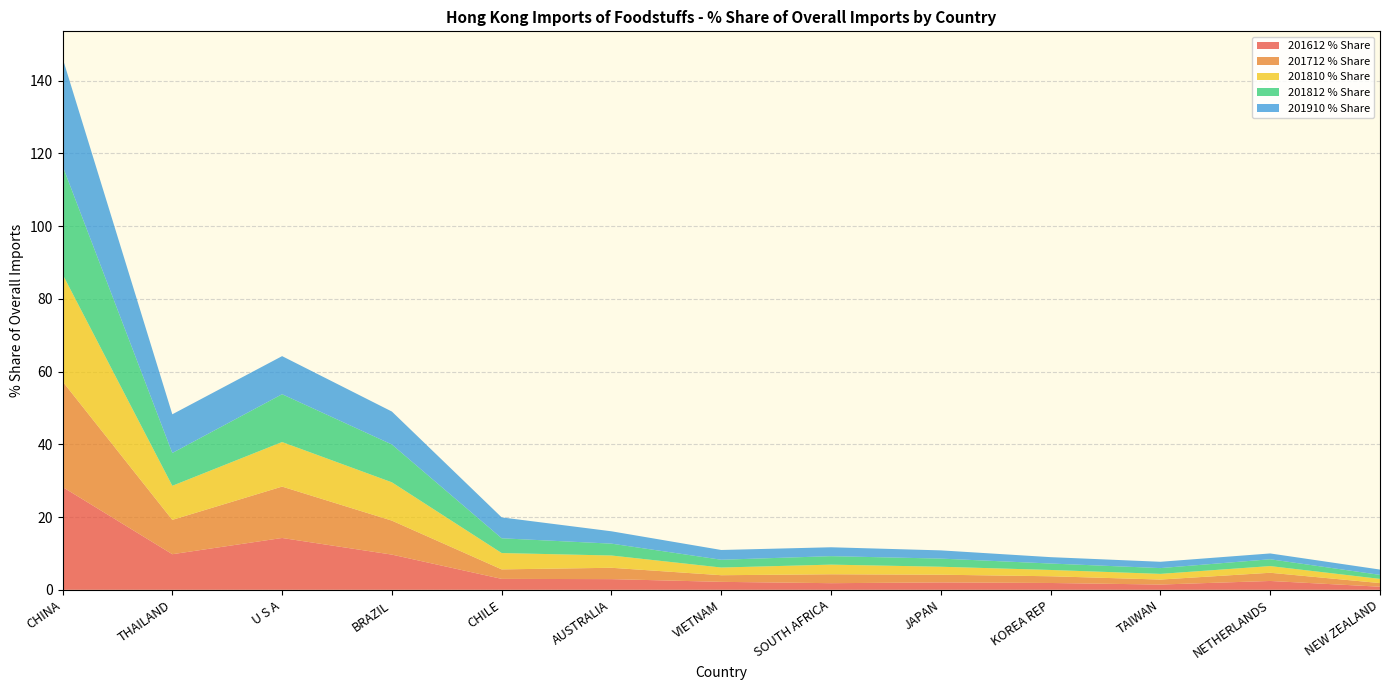

Reading right to left, what are all the values shown in this chart?

201612 % Share: NEW ZEALAND=0.9	NETHERLANDS=2.4	TAIWAN=1.4	KOREA REP=1.9	JAPAN=2.0	SOUTH AFRICA=1.8	VIETNAM=2.2	AUSTRALIA=2.9	CHILE=3.0	BRAZIL=9.7	U S A=14.2	THAILAND=9.8	CHINA=28.3
201712 % Share: NEW ZEALAND=1.0	NETHERLANDS=2.3	TAIWAN=1.4	KOREA REP=1.9	JAPAN=2.1	SOUTH AFRICA=2.4	VIETNAM=1.8	AUSTRALIA=3.1	CHILE=2.6	BRAZIL=9.3	U S A=14.1	THAILAND=9.4	CHINA=29.0
201810 % Share: NEW ZEALAND=1.2	NETHERLANDS=1.8	TAIWAN=1.6	KOREA REP=1.7	JAPAN=2.2	SOUTH AFRICA=2.6	VIETNAM=2.1	AUSTRALIA=3.4	CHILE=4.5	BRAZIL=10.5	U S A=12.2	THAILAND=9.4	CHINA=29.5
201812 % Share: NEW ZEALAND=1.1	NETHERLANDS=1.9	TAIWAN=1.6	KOREA REP=1.8	JAPAN=2.2	SOUTH AFRICA=2.3	VIETNAM=2.1	AUSTRALIA=3.3	CHILE=4.1	BRAZIL=10.4	U S A=13.1	THAILAND=9.0	CHINA=29.8
201910 % Share: NEW ZEALAND=1.5	NETHERLANDS=1.6	TAIWAN=1.7	KOREA REP=1.8	JAPAN=2.3	SOUTH AFRICA=2.4	VIETNAM=2.7	AUSTRALIA=3.4	CHILE=5.7	BRAZIL=9.1	U S A=10.5	THAILAND=10.6	CHINA=29.7